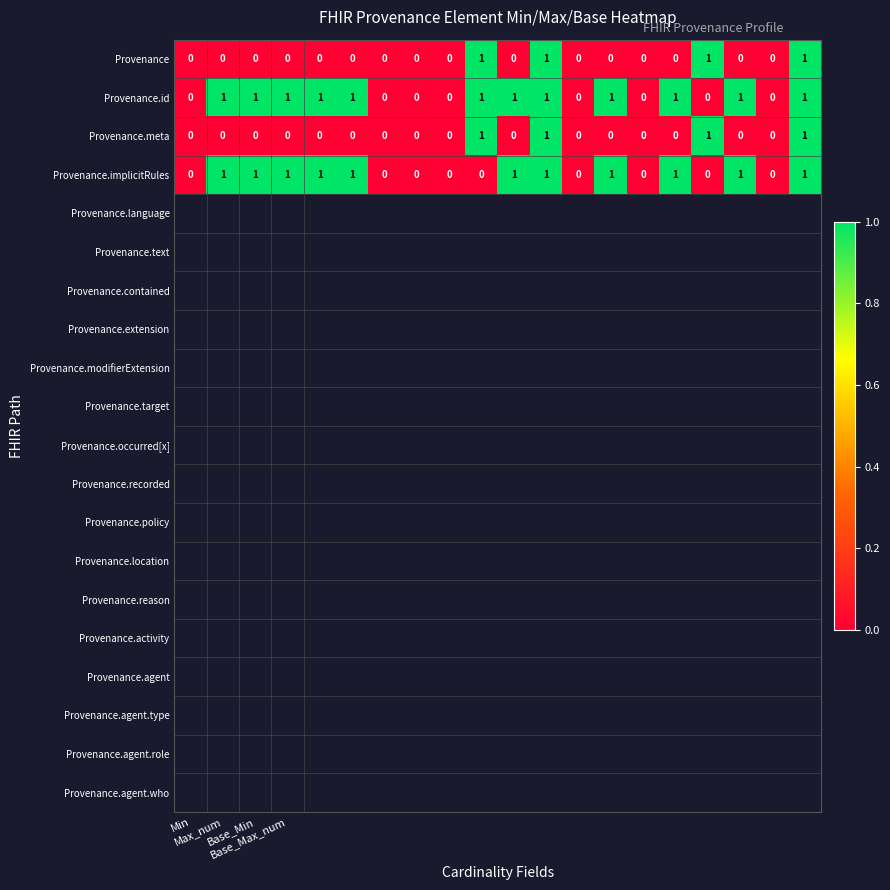

How many values in the Provenance series exceed 0?

4